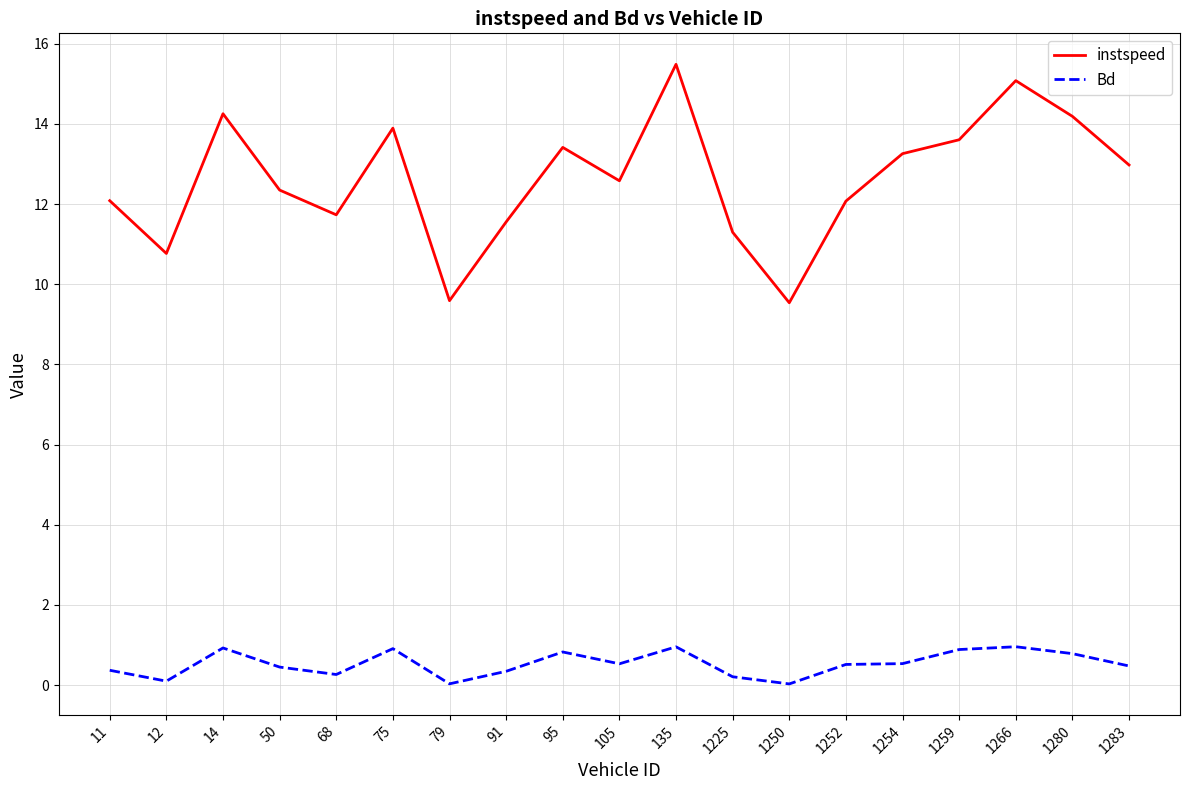

Rank the series by their average value, from lowest to highest.

Bd, instspeed